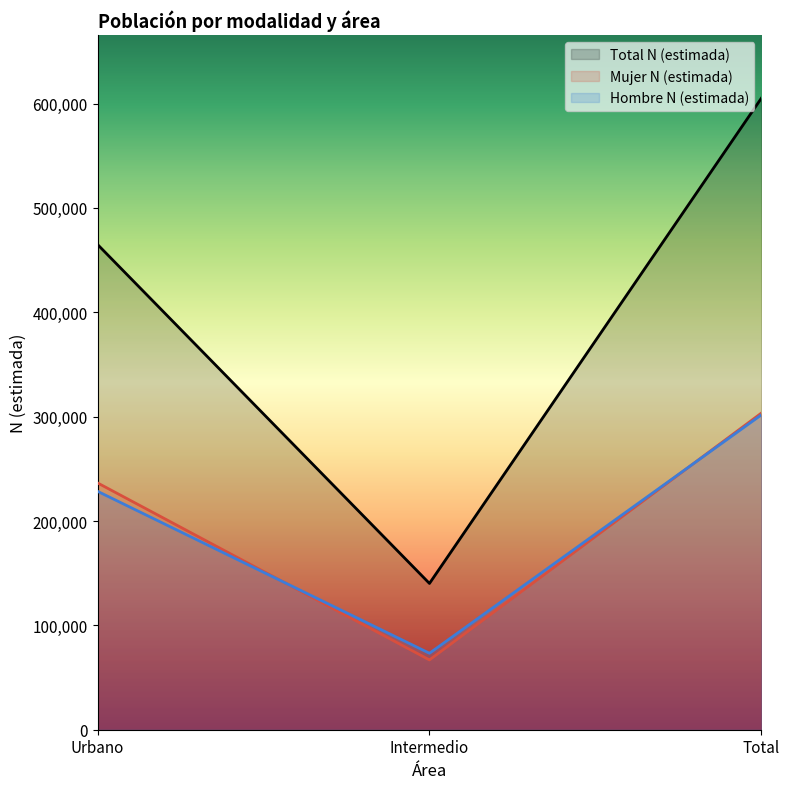

What position from the right is Total?

1